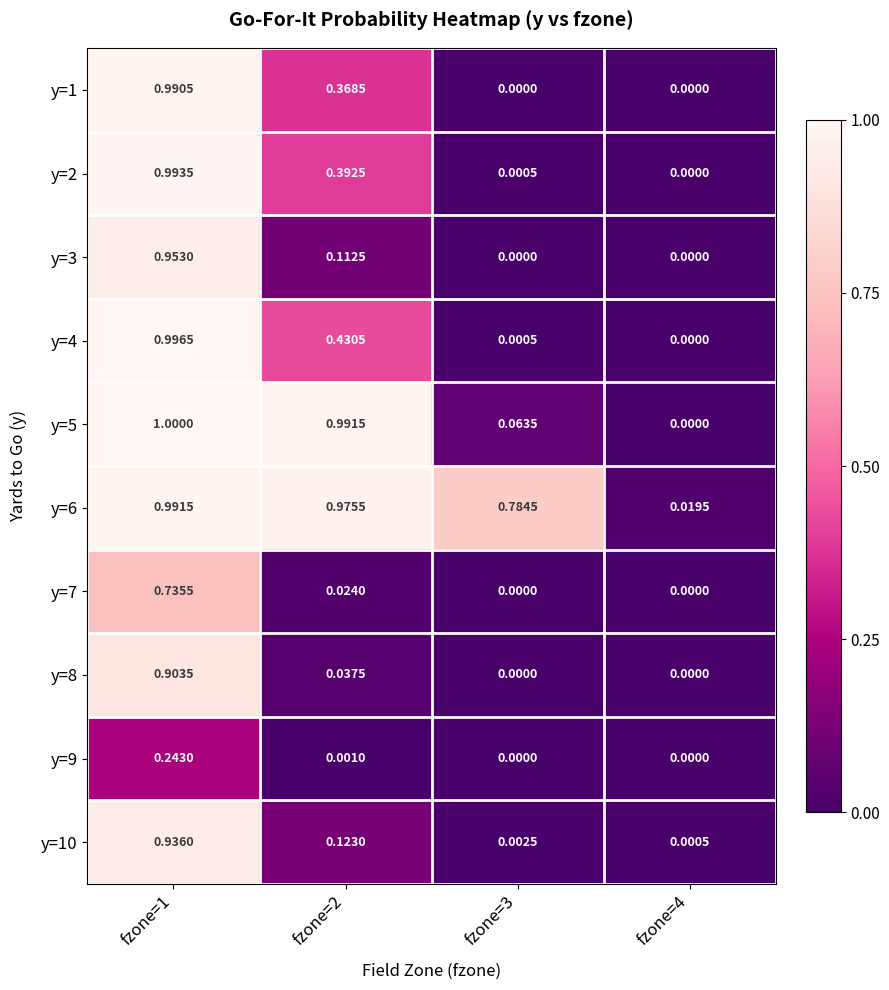

How many values in the y=3 series exceed 0?

2